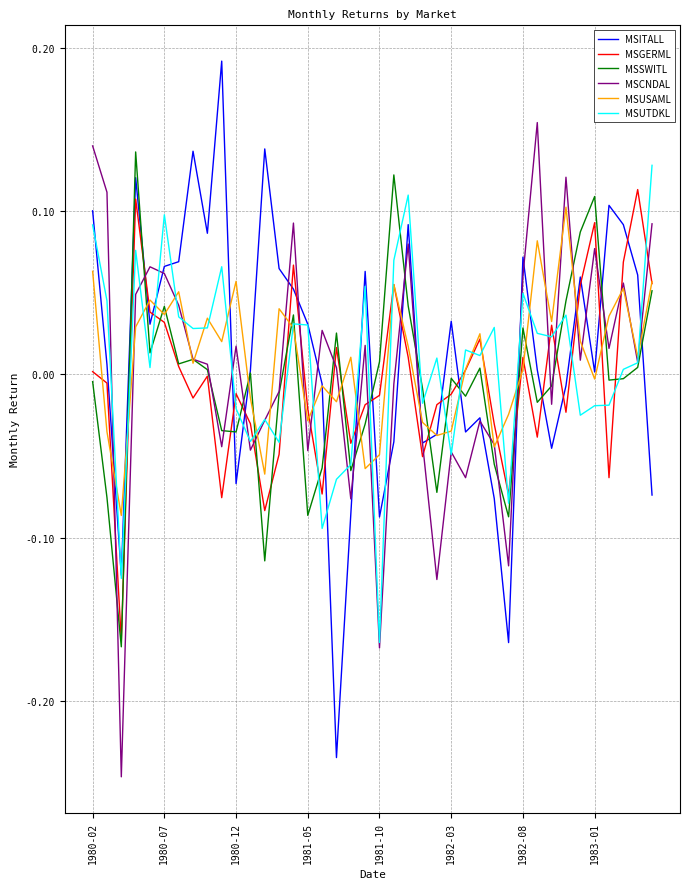

How many times do MSITALL and MSGERML cross each other?

19